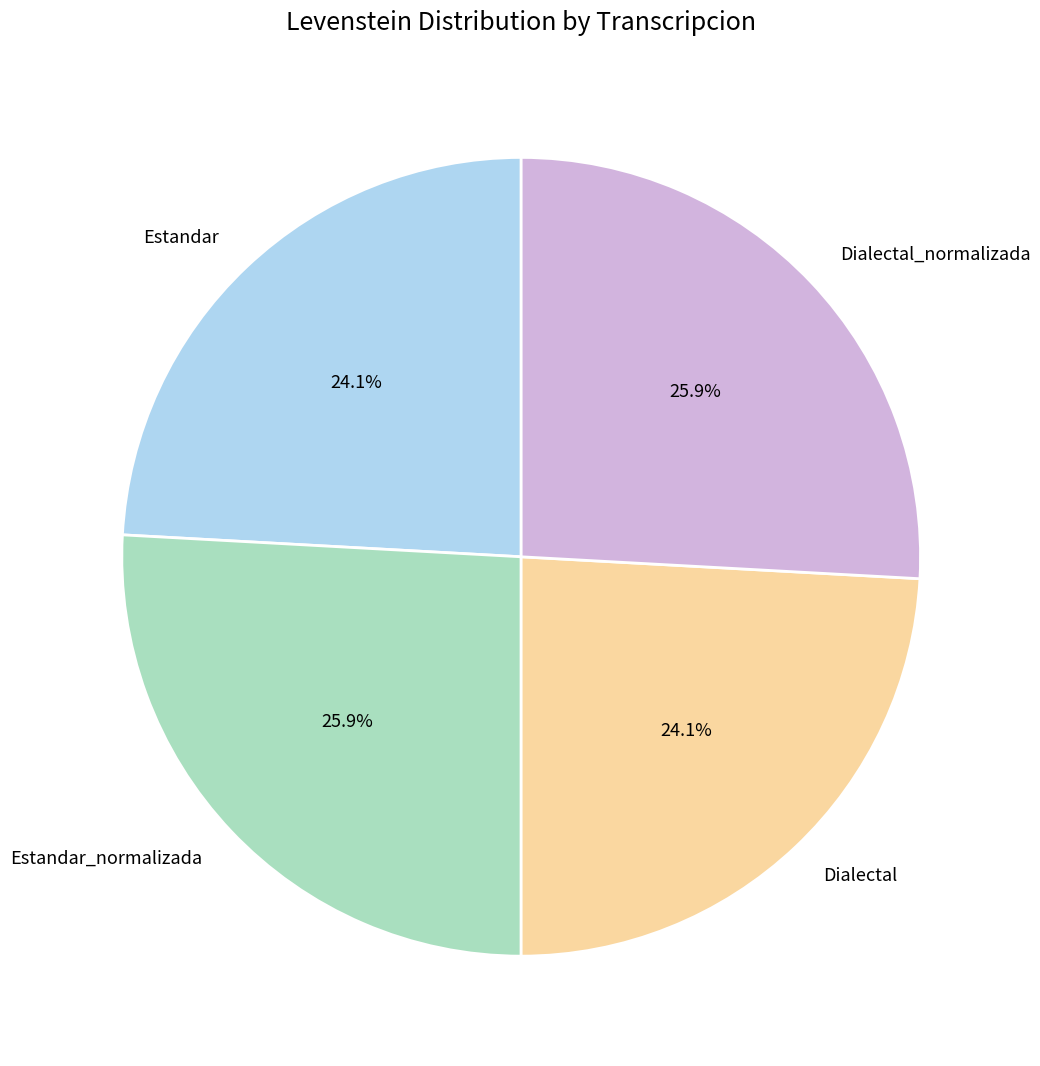

How many segments does this pie chart have?

4